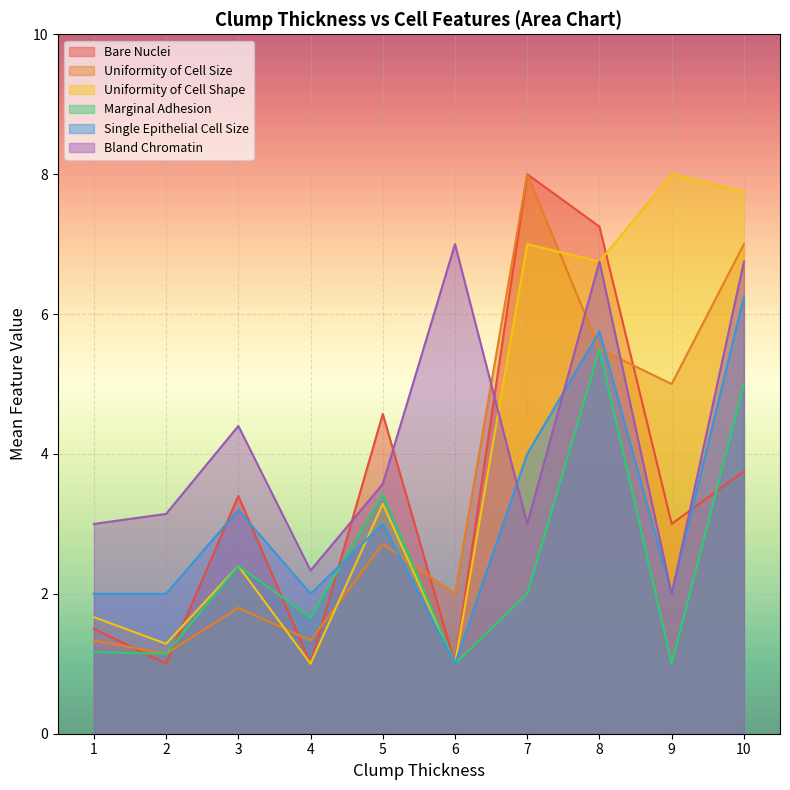

What is the smallest value displayed?

1.0